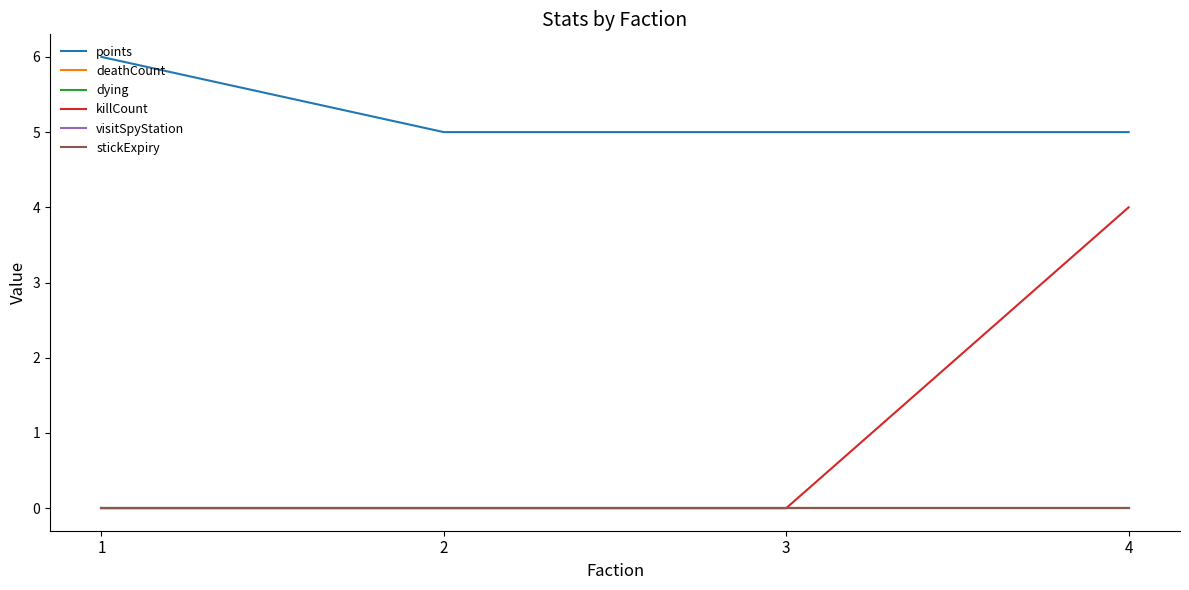

Which has a higher value, 3 or 4?

3